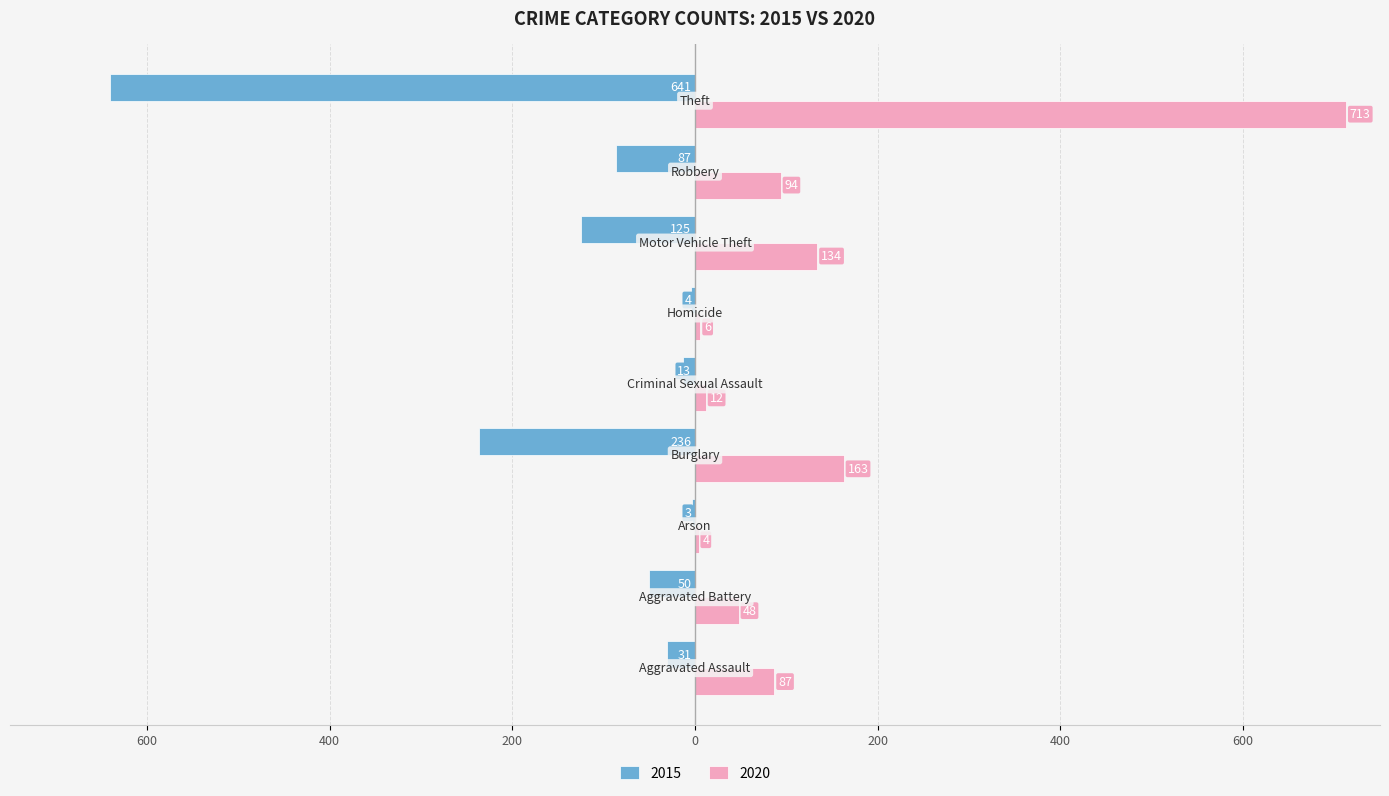

What are all the series names shown in the legend?

2015, 2020